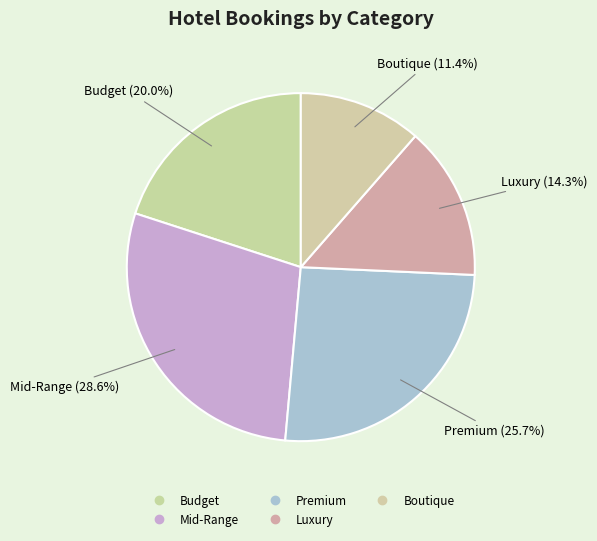

What is the smallest slice in the pie chart?

Boutique